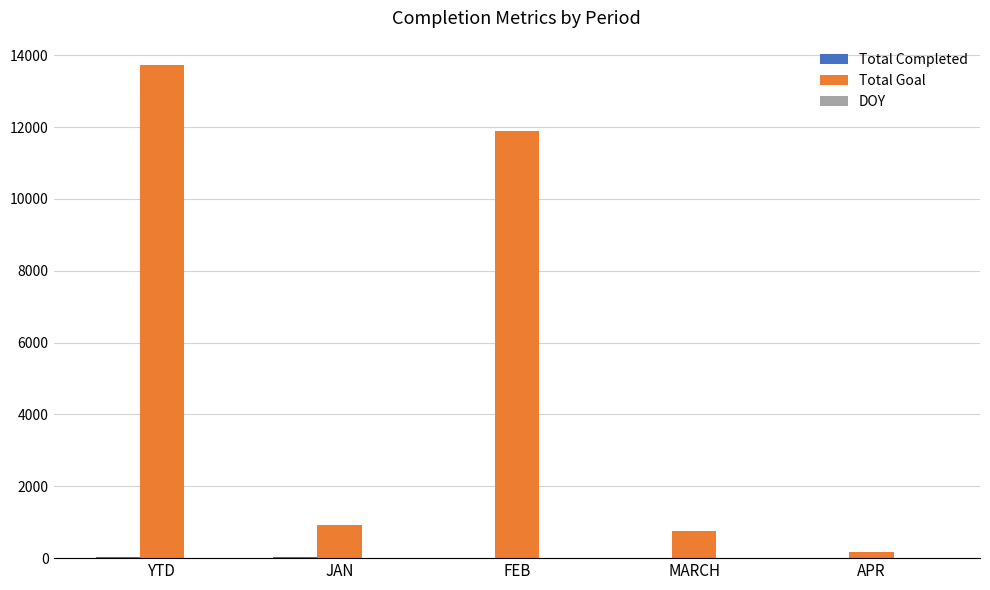

Where is Total Goal nearest to the value 6940?

FEB